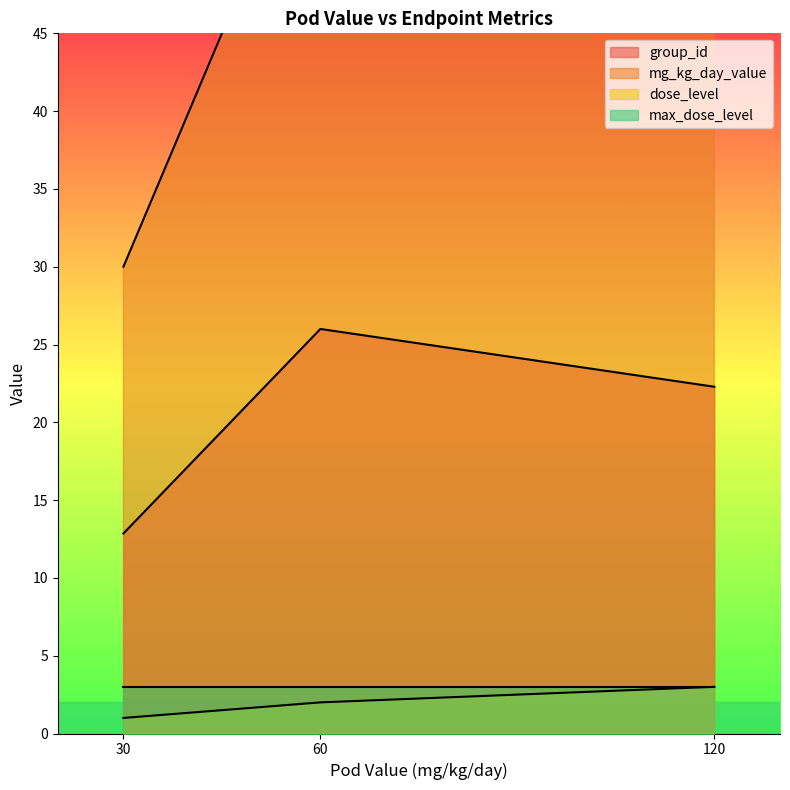

Is the value of group_id at 30 greater than the value of dose_level at 60?

Yes